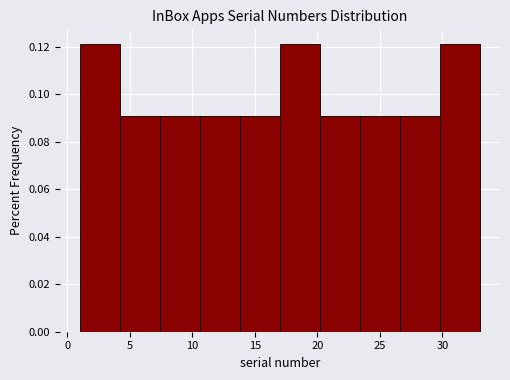

What is the height of the bar covering 10.6 to 13.8 on the x-axis? Neither the bar edges nor the heights are printed on the chart, so give them approximately, as read against the axes.

0.090